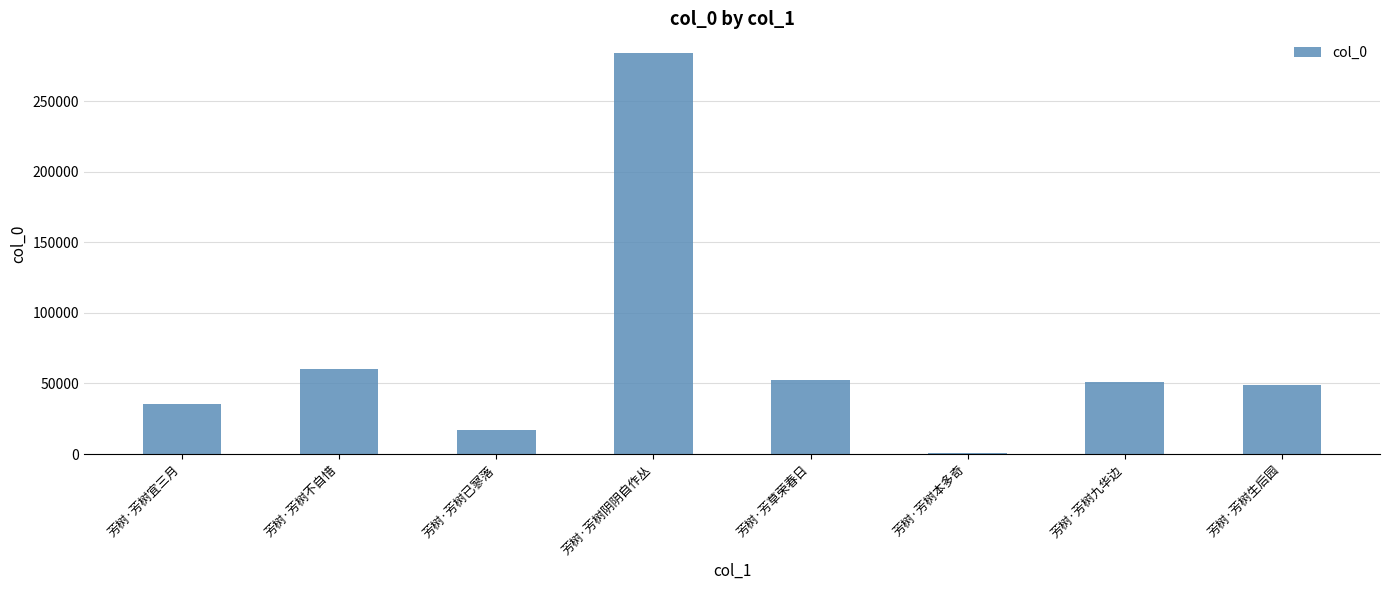

The value at 芳树·芳树已寥落 is 3379. True or false?

False